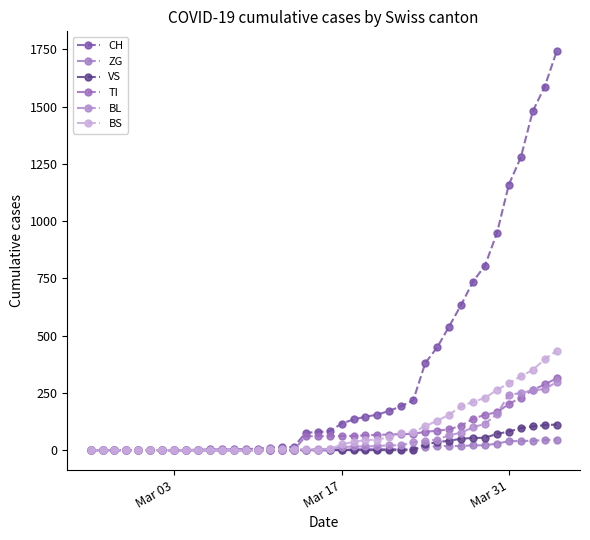

How many series are shown in this chart?

6